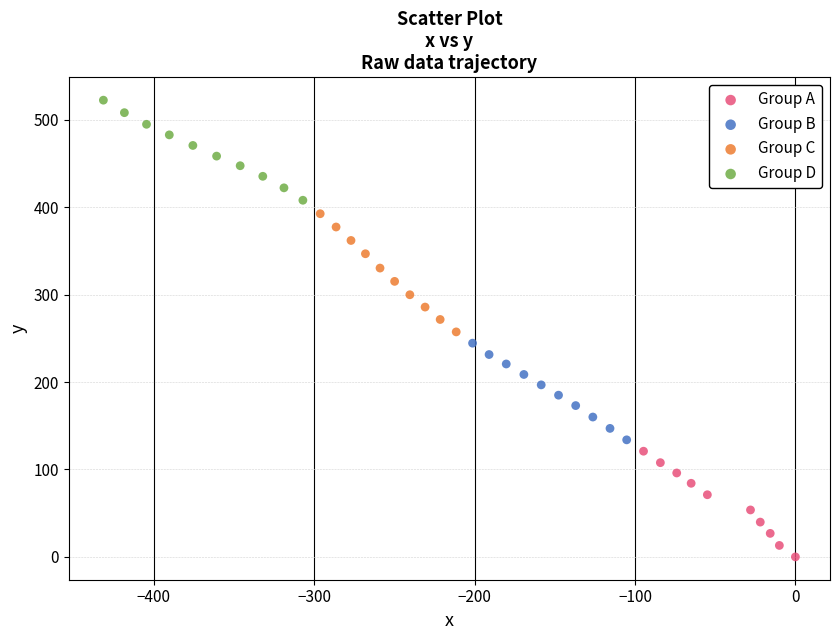

Which series reaches the minimum Y coordinate?

Group A